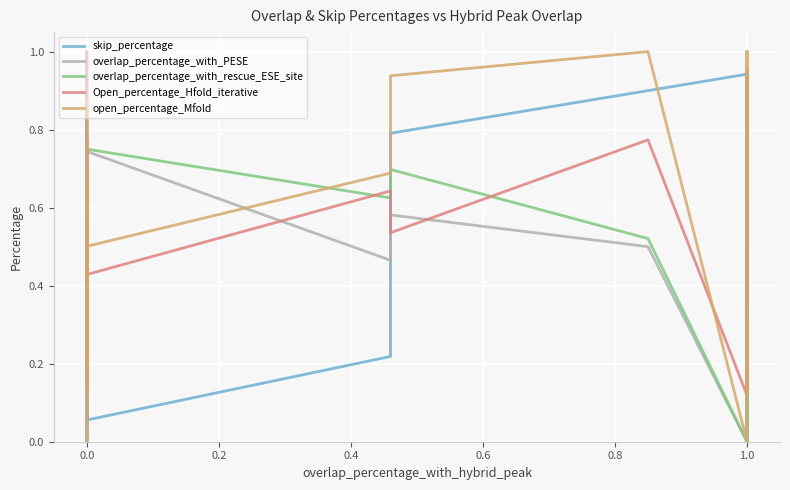

What is the label of the 6th point from the left?

0.8